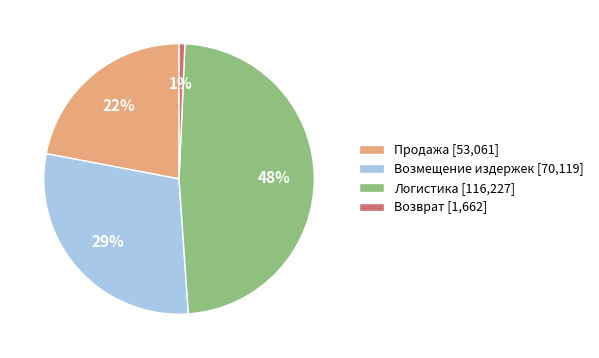

What is the ratio of the value at Возмещение издержек to the value at Продажа?

1.3